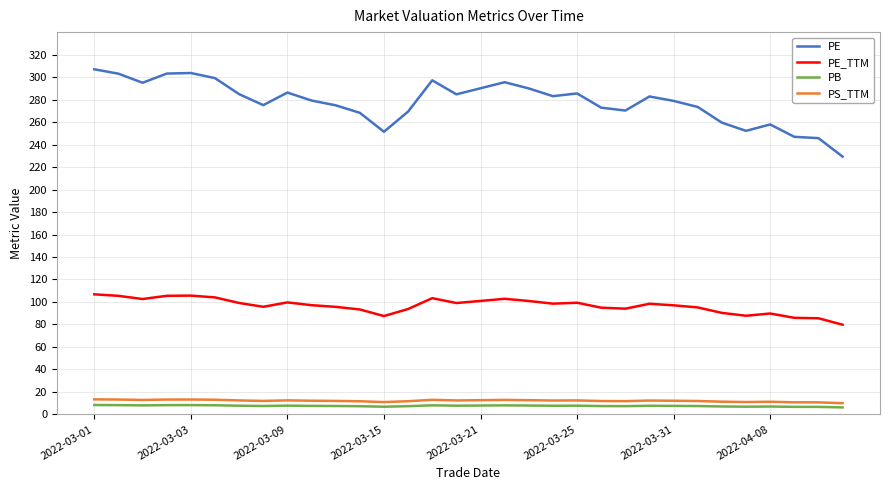

True or false: PB and PE cross at least once.

False